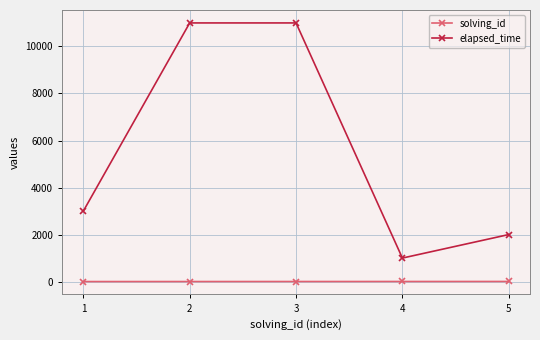

How many data points in elapsed_time are less than 3000?

2